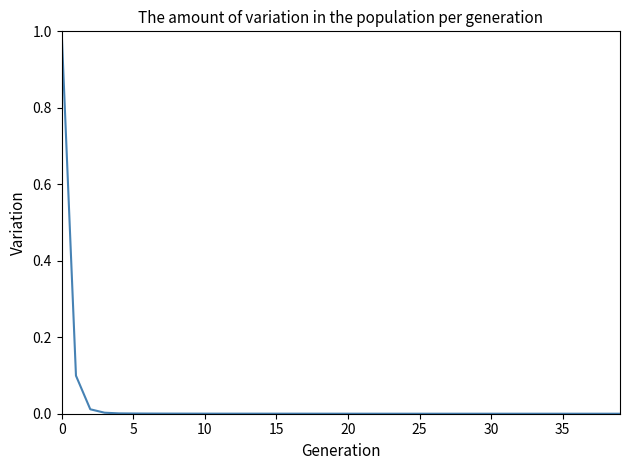

What is the greatest value displayed?

1.0